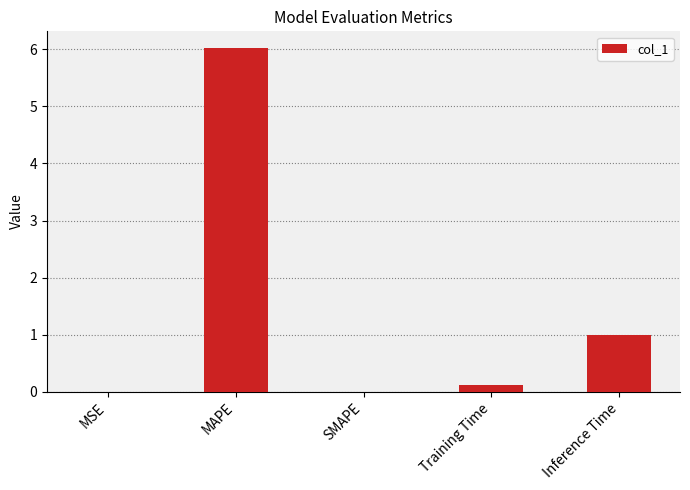

Between MAPE and SMAPE, which is larger?

MAPE